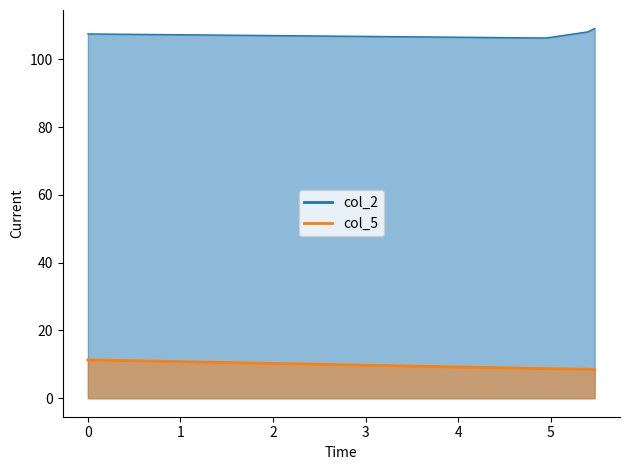

What is the difference between the maximum and minimum values in the col_2 series?

2.8